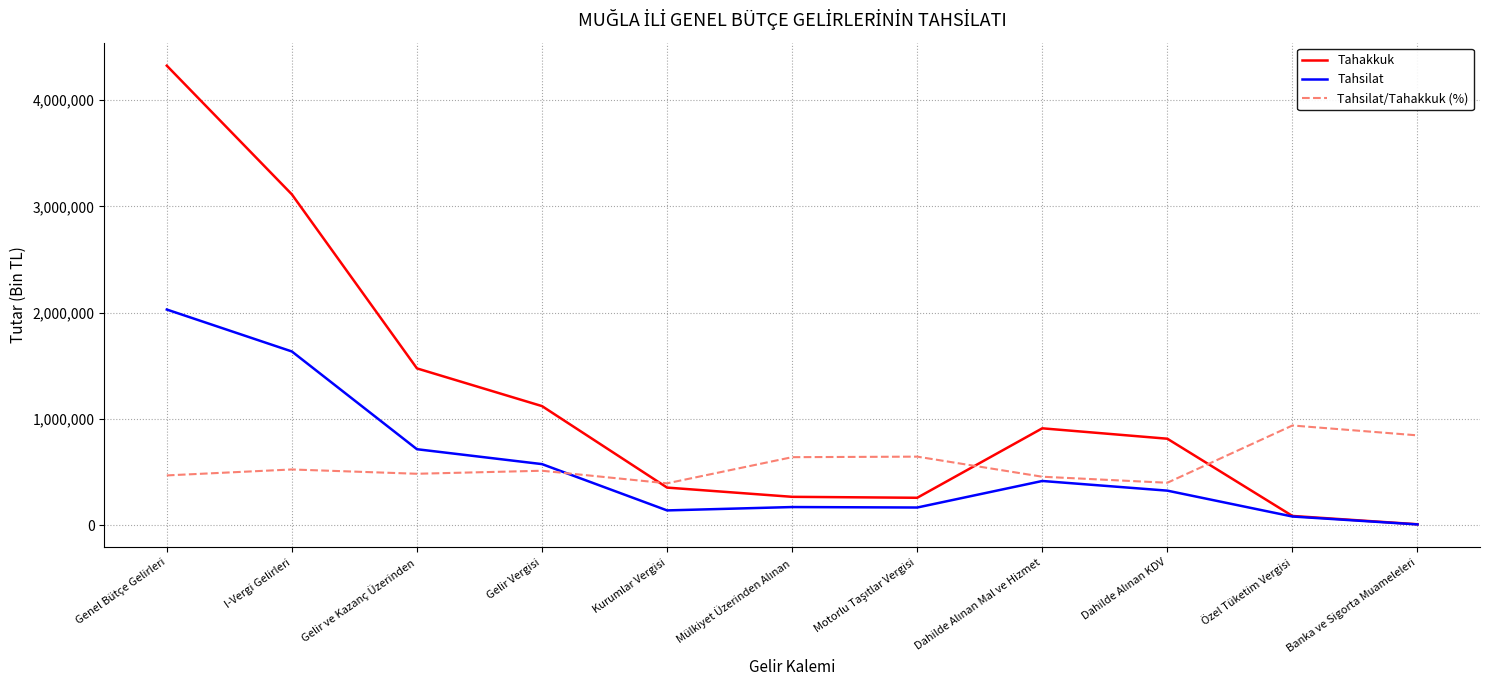

True or false: Tahsilat/Tahakkuk (%) has a value of 111652 at Gelir Vergisi.

False